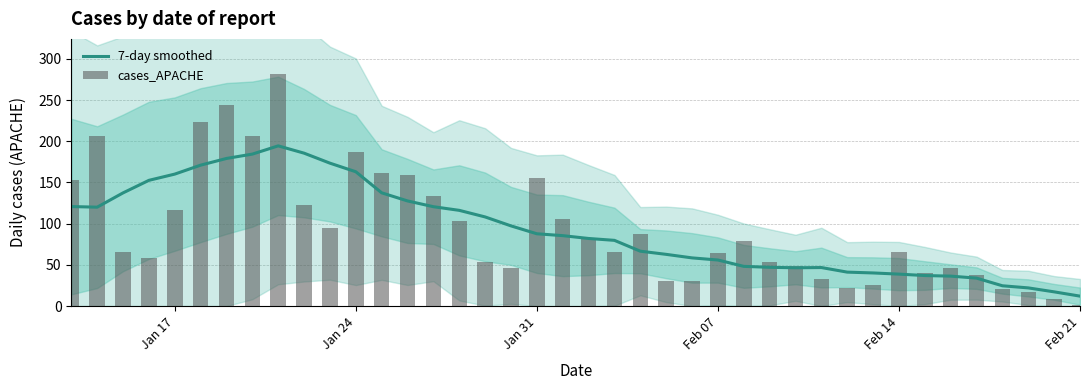

Reading right to left, extract all data points from this chart.

7-day smoothed: 12.0	17.2	22.0	24.6	33.9	36.3	37.0	38.7	40.1	41.1	46.7	46.4	47.0	48.1	55.9	58.4	62.7	66.6	79.7	82.0	85.4	87.7	97.3	108.1	116.1	120.6	127.6	137.4	163.0	173.4	185.6	194.4	184.4	179.1	171.0	160.1	152.6	137.3	120.0	120.8
cases_APACHE: 1.0	9.0	17.0	21.0	38.0	46.0	40.0	66.0	26.0	22.0	33.0	48.0	53.0	79.0	64.0	30.0	30.0	87.0	66.0	83.0	106.0	156.0	46.0	54.0	103.0	133.0	159.0	162.0	187.0	95.0	123.0	282.0	206.0	244.0	224.0	117.0	58.0	66.0	206.0	153.0